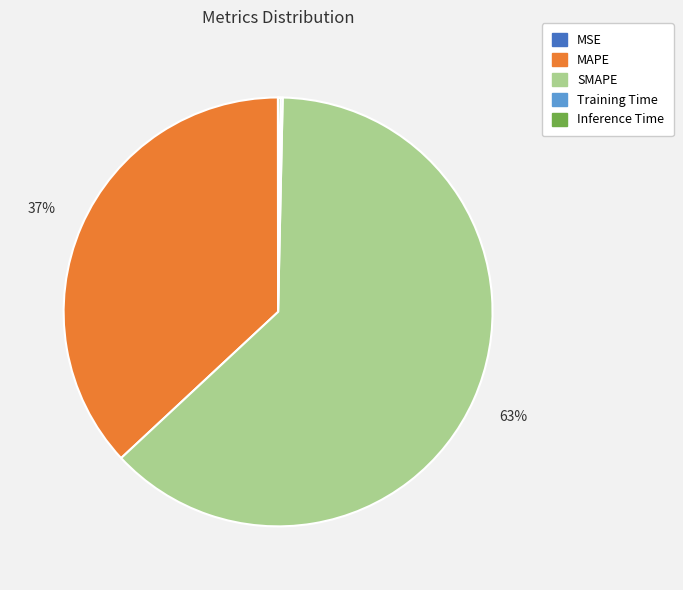

To the nearest percent, what is the difference between the largest and smallest slice percentages?

63%